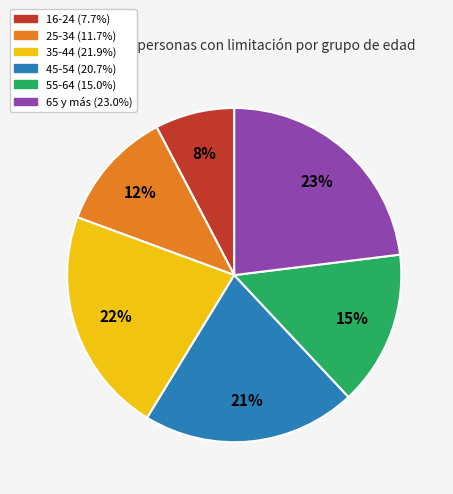

To the nearest percent, what is the average slice percentage?

17%